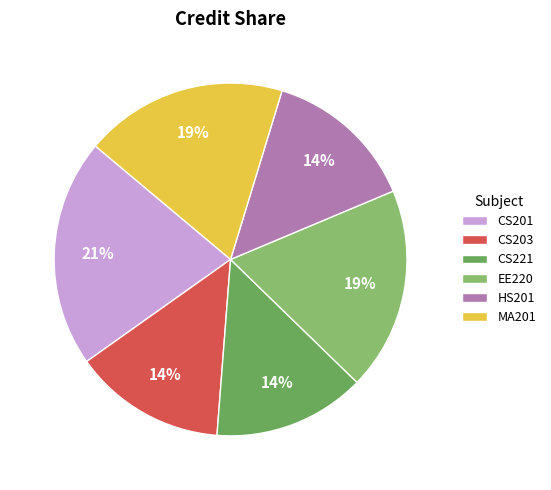

To the nearest percent, what is the difference between the largest and smallest slice percentages?

7%